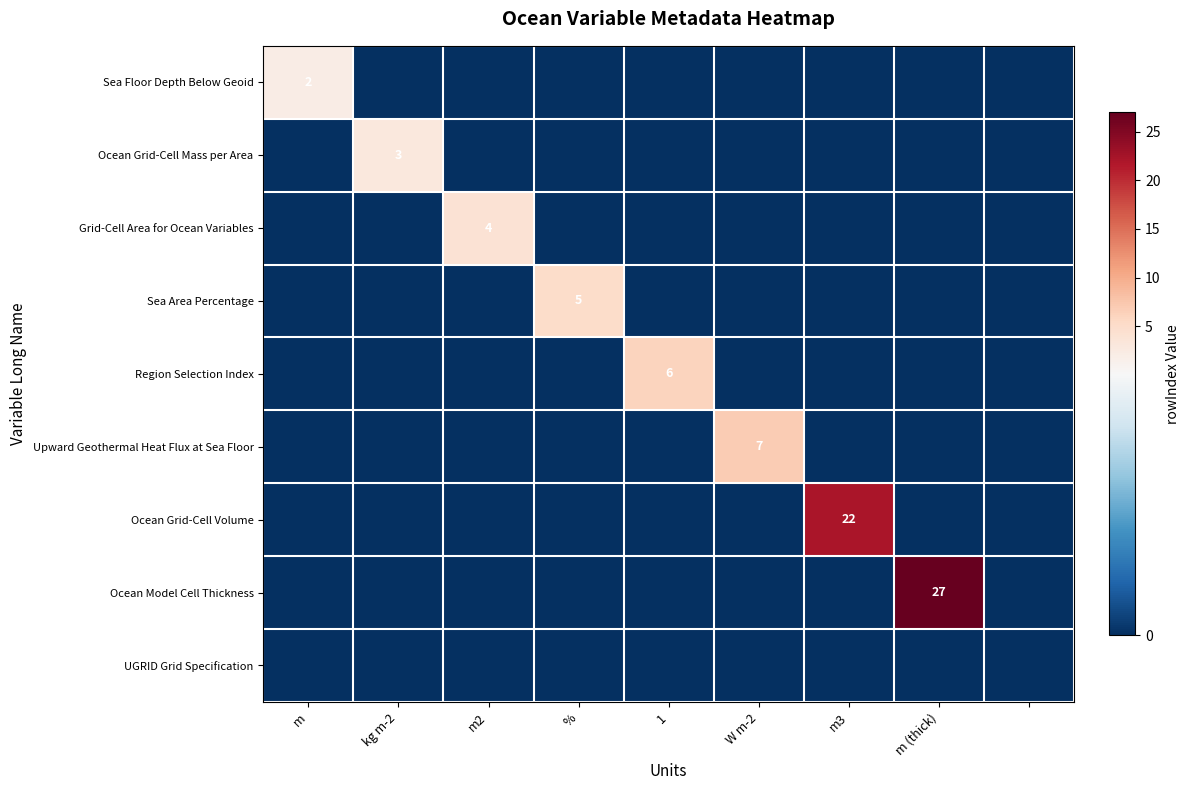

Which has a higher value, 1 or %?

1